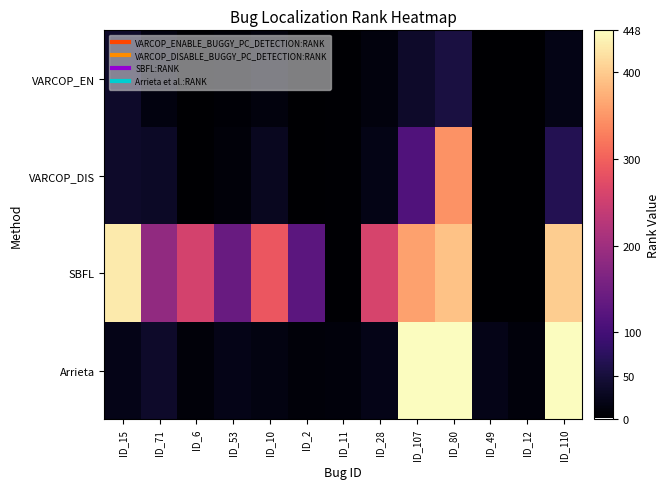

What is the minimum value shown in the chart?

1